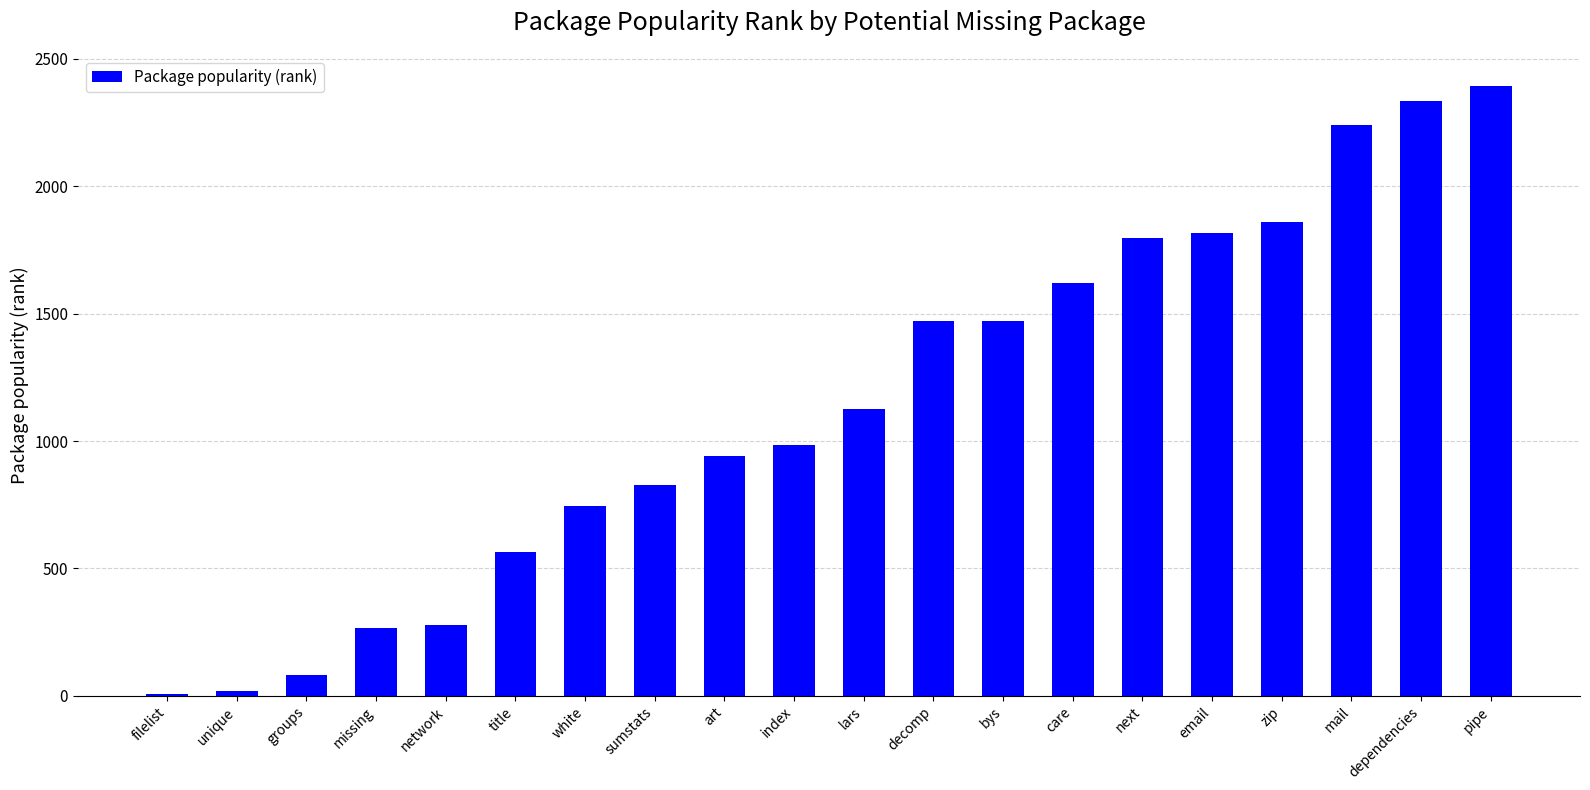

What is the ratio of the value at title to the value at pipe?

0.2